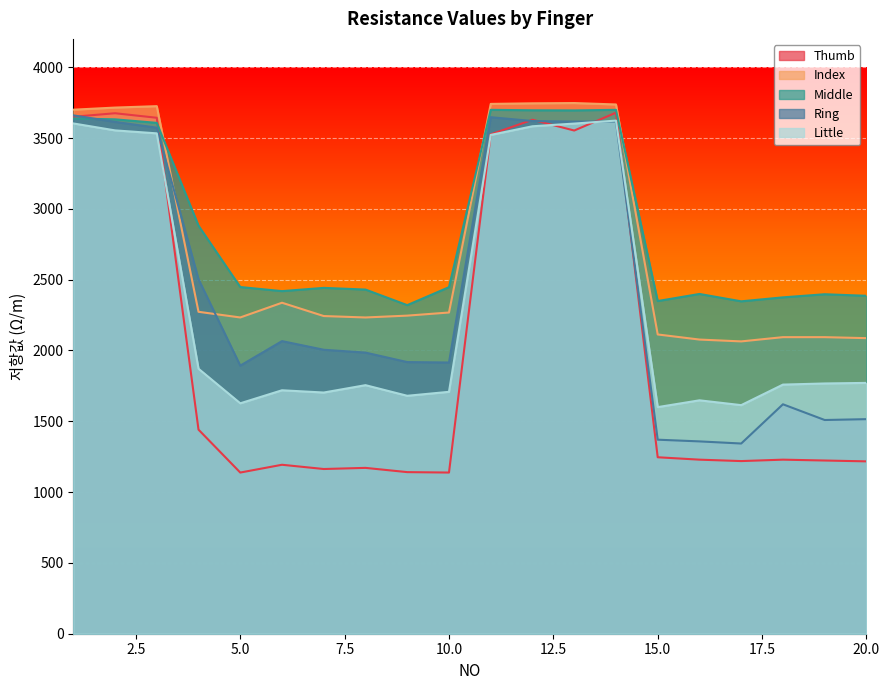

Is it true that Middle equals 3213 at 5.0?

False